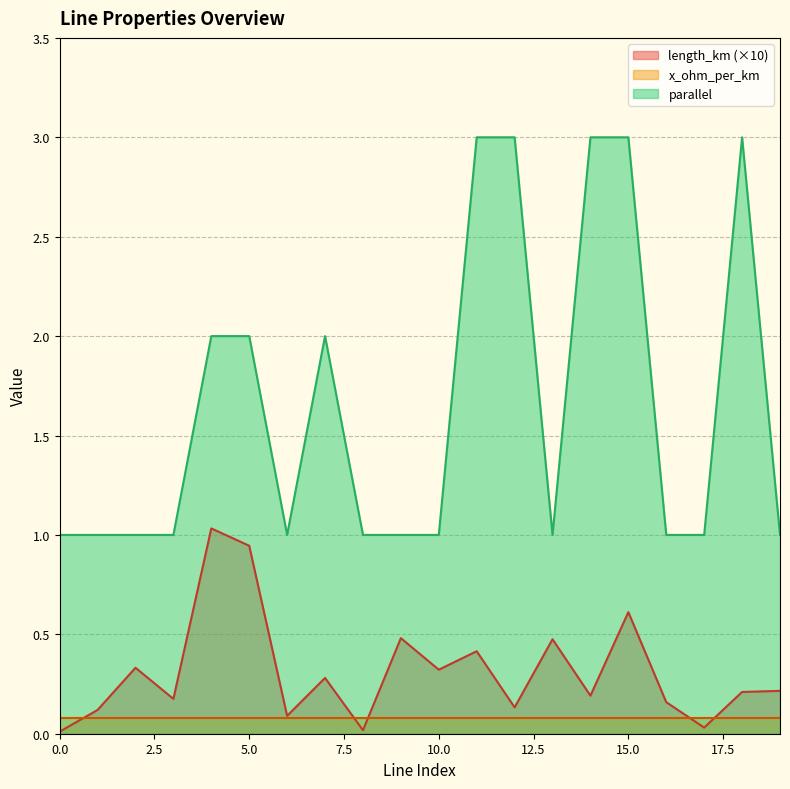

Is the value of length_km at 10 greater than the value of parallel at 11?

No